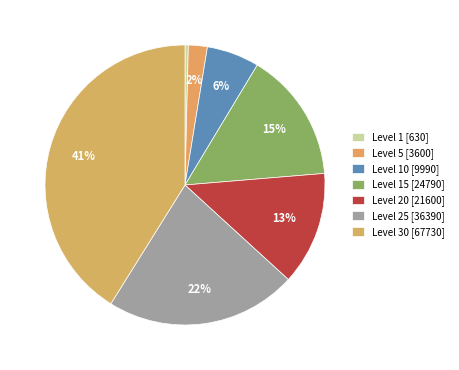

Count the number of slices in the pie.

7